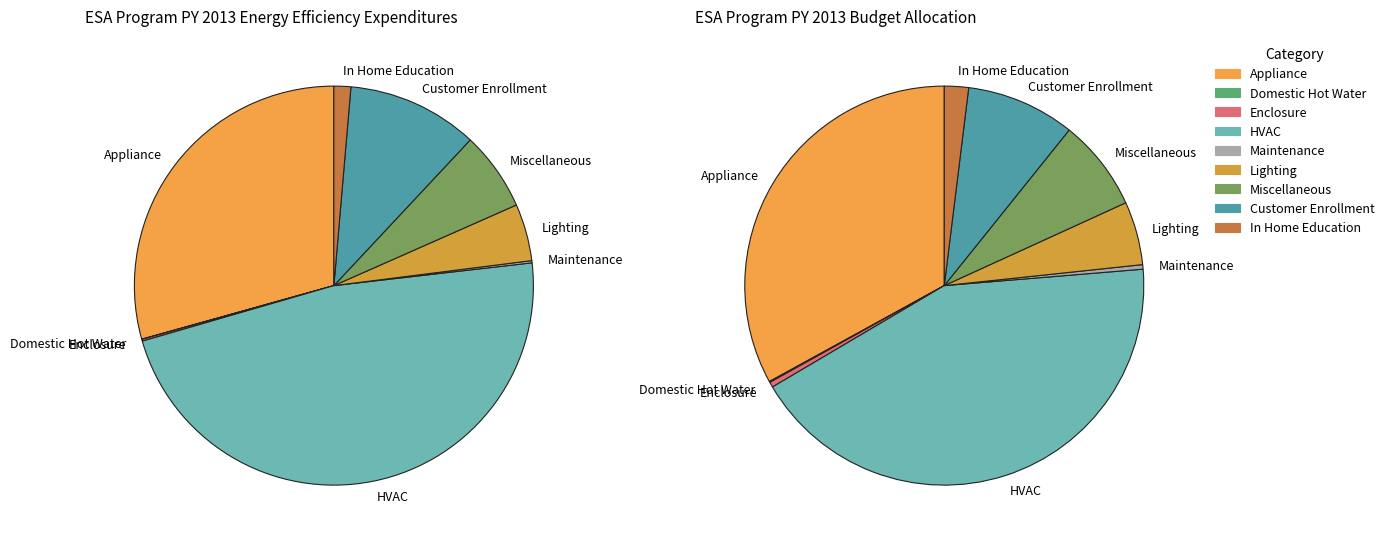

Do Customer Enrollment and Lighting together represent more than half of the pie?

No